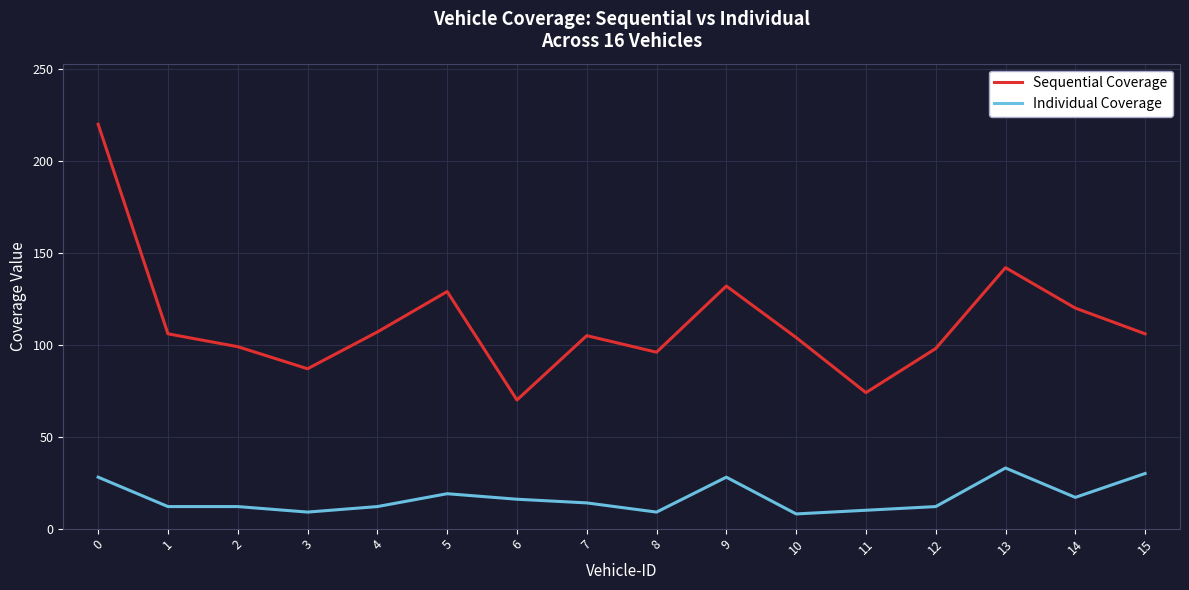

Which category has the highest value in the Individual Coverage series?

13